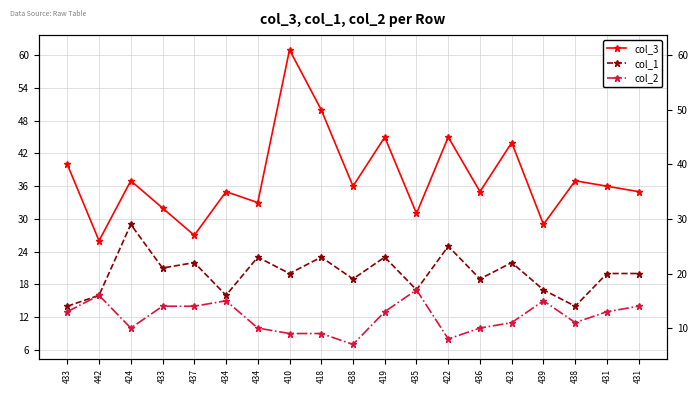

What is the difference between the maximum and second lowest values in the col_2 series?

9